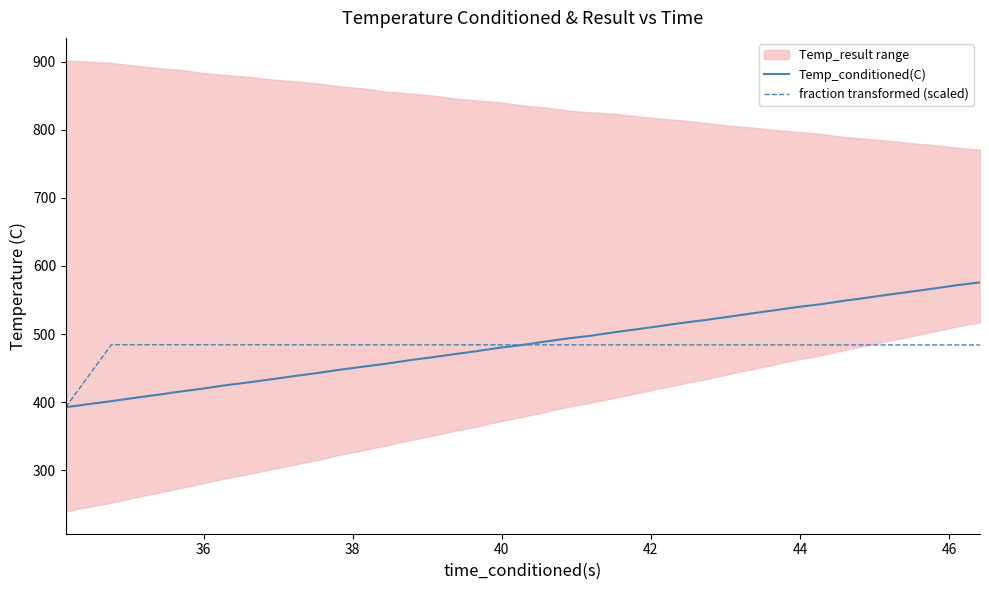

What is the minimum value for Temp_conditioned(C)?

392.5